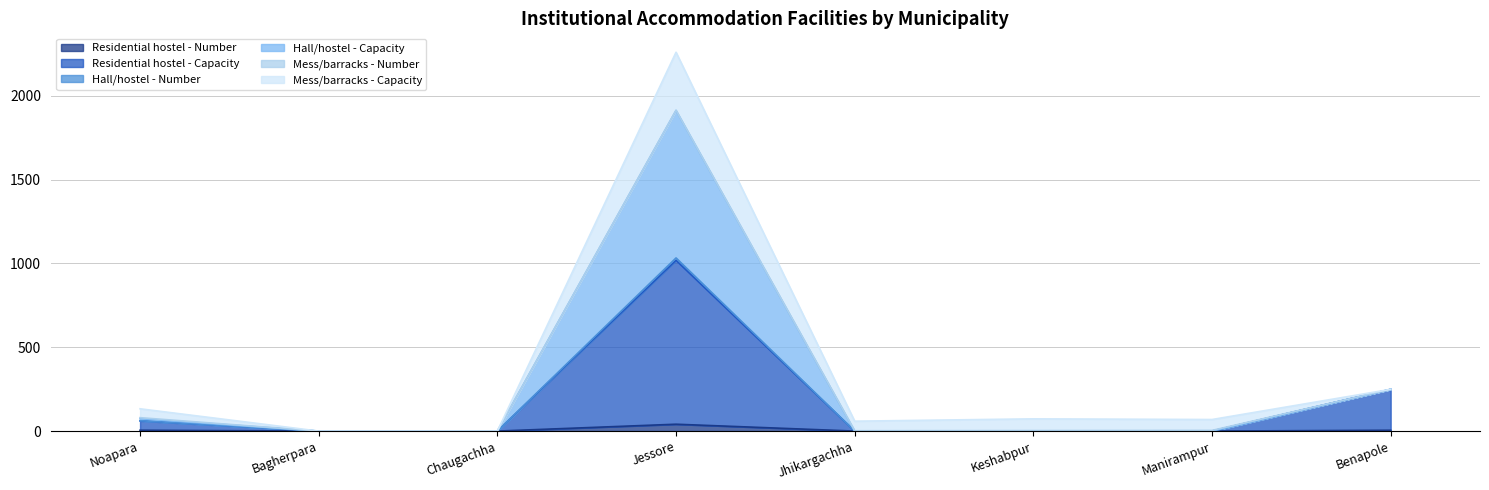

Is it true that Residential hostel - Capacity equals 0 at Jhikargachha?

True